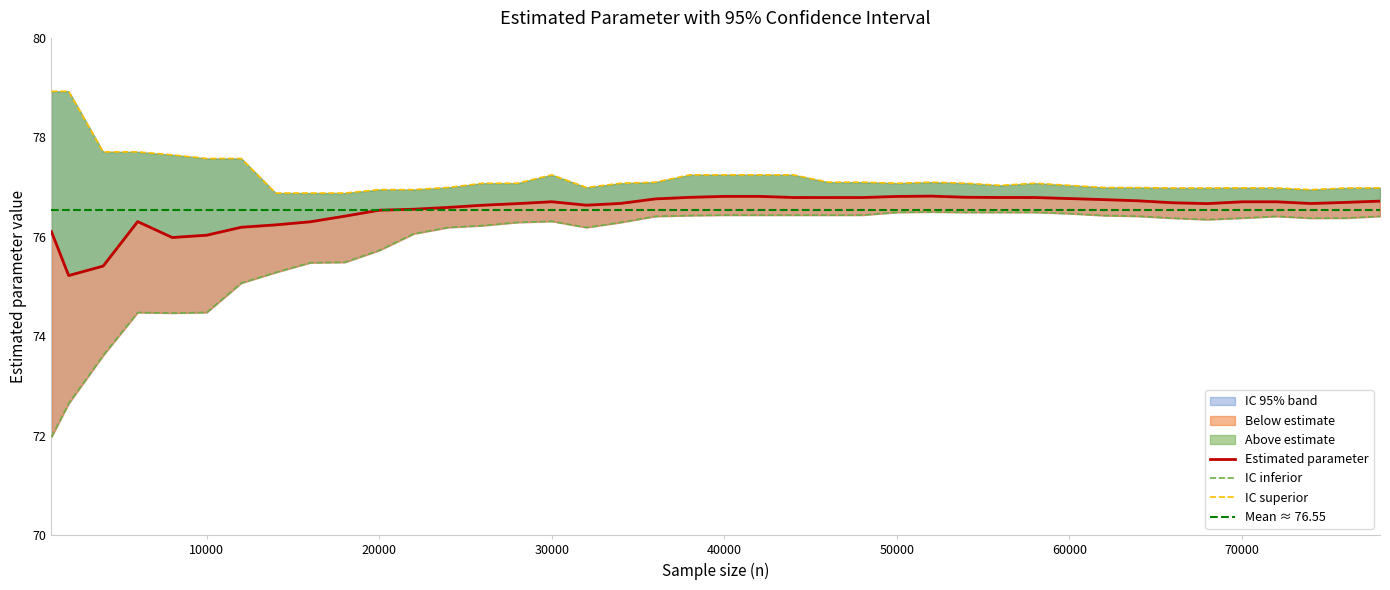

Reading left to right, transcribe all the data shown in this chart.

parametro_estimado: 76.1	75.2	75.4	76.3	76.0	76.0	76.2	76.2	76.3	76.4	76.5	76.6	76.6	76.6	76.7	76.7	76.6	76.7	76.8	76.8	76.8	76.8	76.8	76.8	76.8	76.8	76.8	76.8	76.8	76.8	76.8	76.7	76.7	76.7	76.7	76.7	76.7	76.7	76.7	76.7
ic_inf: 72.0	72.6	73.6	74.5	74.5	74.5	75.1	75.3	75.5	75.5	75.7	76.1	76.2	76.2	76.3	76.3	76.2	76.3	76.4	76.4	76.4	76.4	76.4	76.4	76.4	76.5	76.5	76.5	76.5	76.5	76.5	76.4	76.4	76.4	76.3	76.4	76.4	76.4	76.4	76.4
ic_sup: 78.9	78.9	77.7	77.7	77.6	77.6	77.6	76.9	76.9	76.9	76.9	76.9	77.0	77.1	77.1	77.2	77.0	77.1	77.1	77.2	77.2	77.2	77.2	77.1	77.1	77.1	77.1	77.1	77.0	77.1	77.0	77.0	77.0	77.0	77.0	77.0	77.0	76.9	77.0	77.0